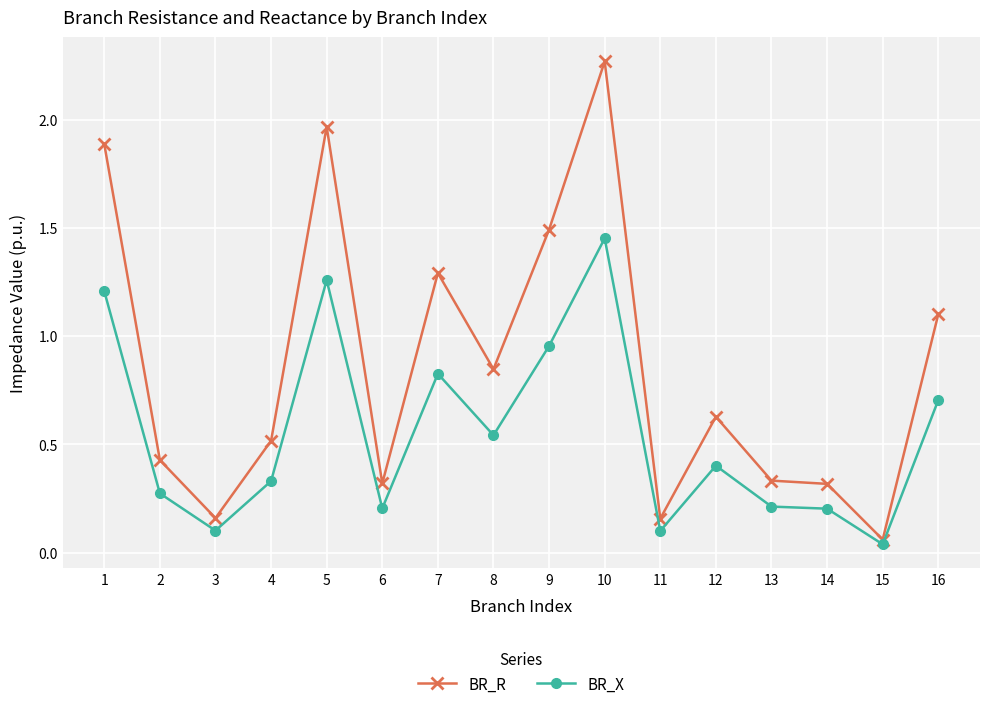

True or false: BR_R has more than 2 interior local peaks.

True